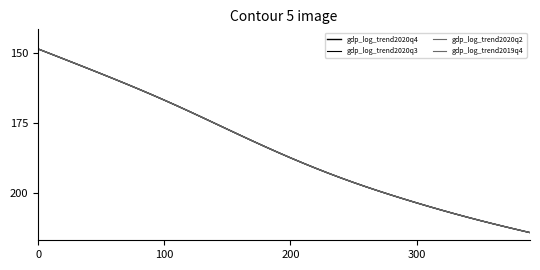

True or false: gdp_log_trend2019q4 and gdp_log_trend2020q3 cross at least once.

False